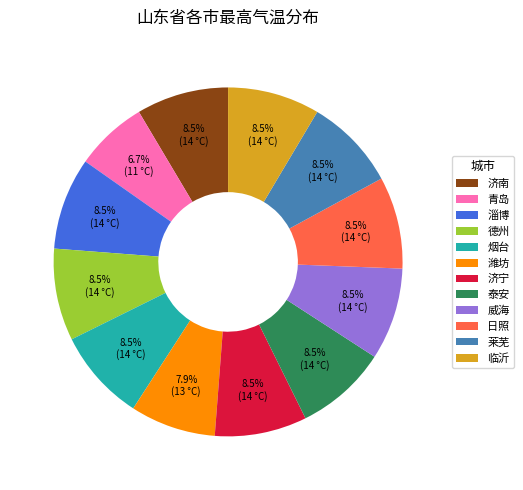

True or false: 潍坊 accounts for 16% of the total.

False